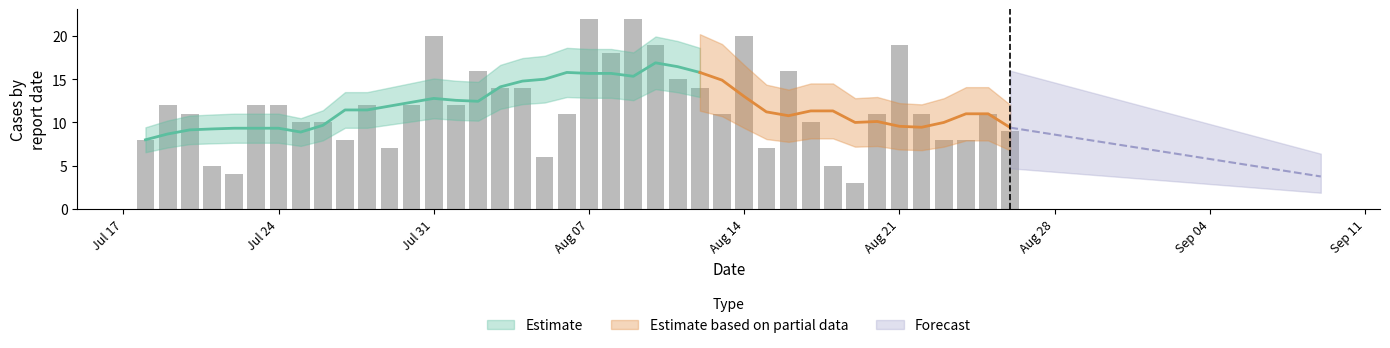

What is the change in value from 2023-07-29 to 2023-07-23?

+5